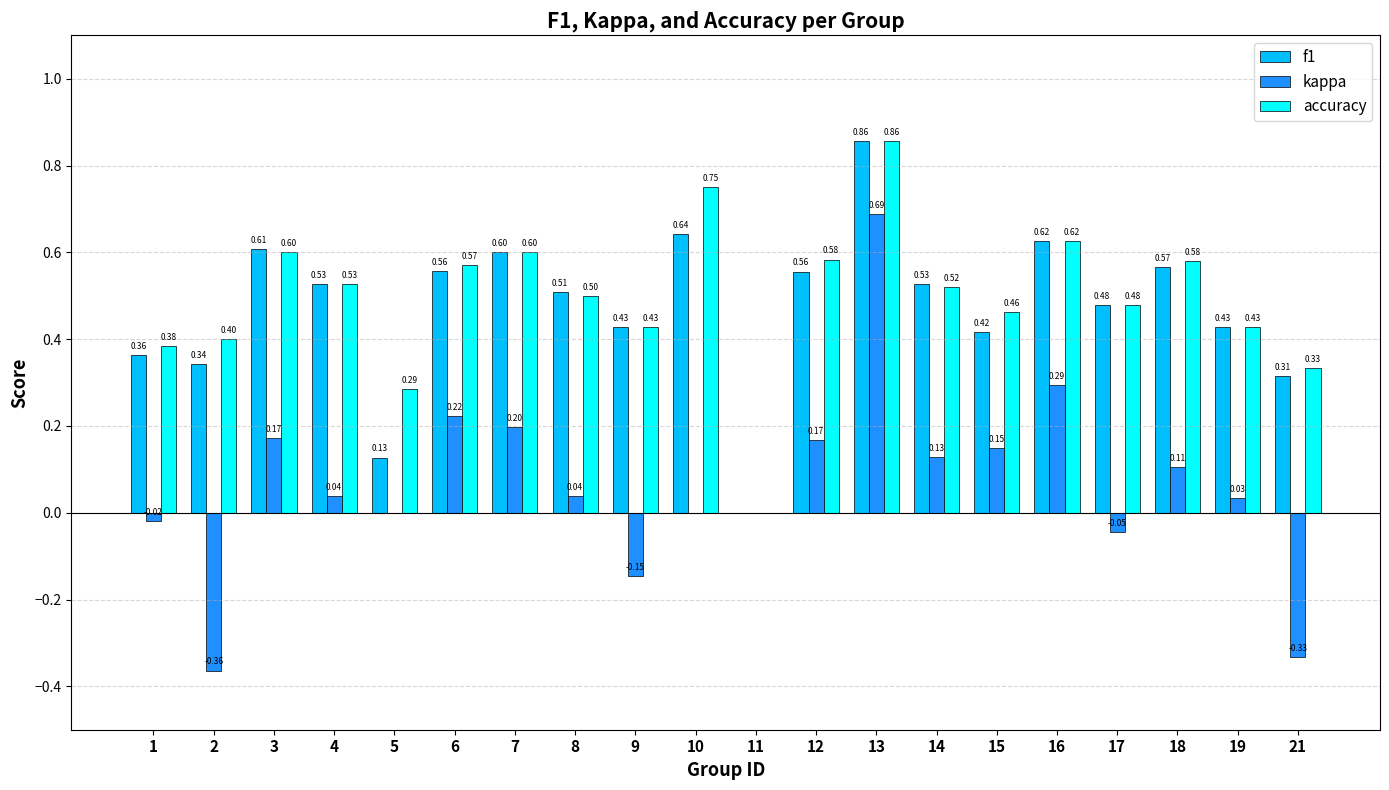

The value of accuracy at 16 is 0.8. True or false?

False